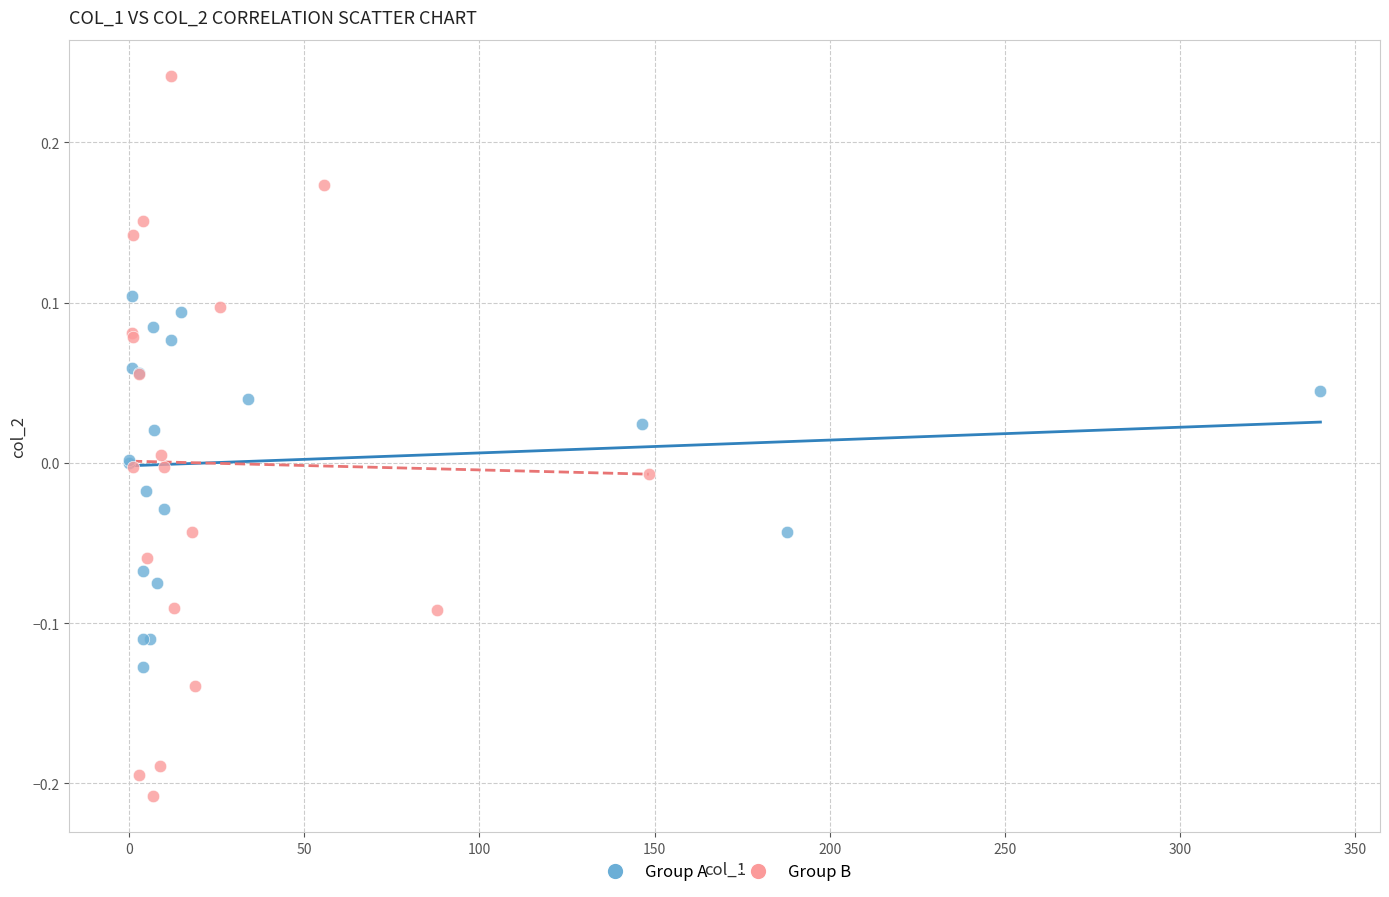

Which series has the widest spread of Y values?

Group B